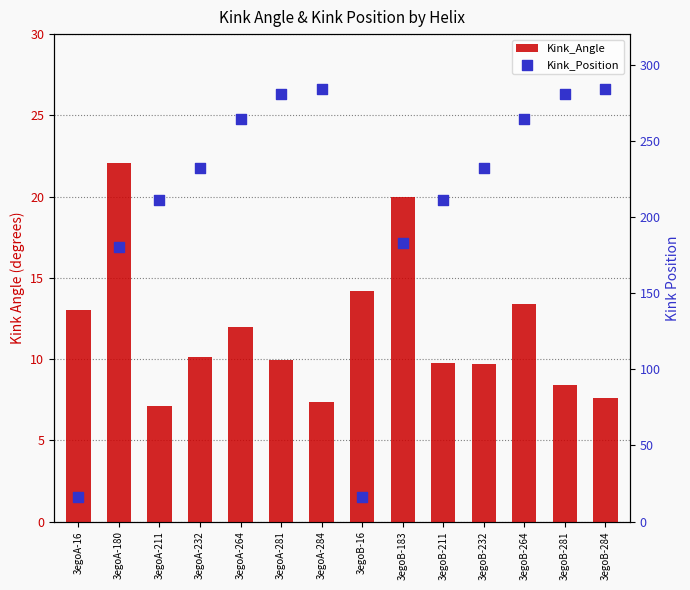

Which series has the largest Y range (max minus min)?

Kink_Position